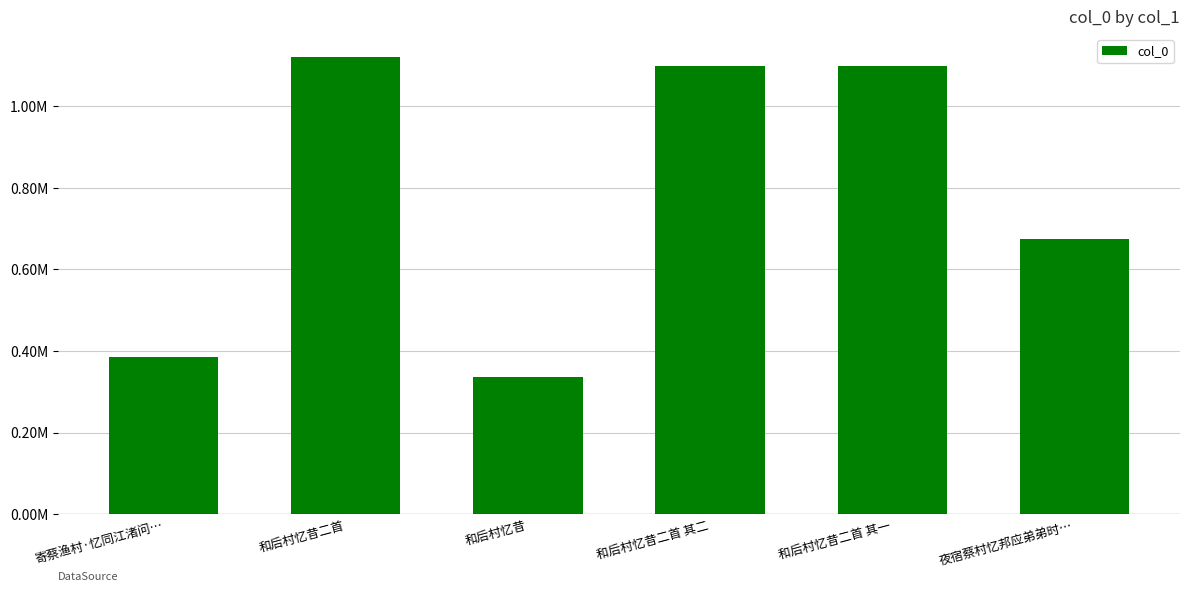

List the labels in order of value, largest first.

和后村忆昔二首, 和后村忆昔二首 其二, 和后村忆昔二首 其一, 夜宿蔡村忆邦应弟弟时…, 寄蔡渔村·忆同江渚问…, 和后村忆昔